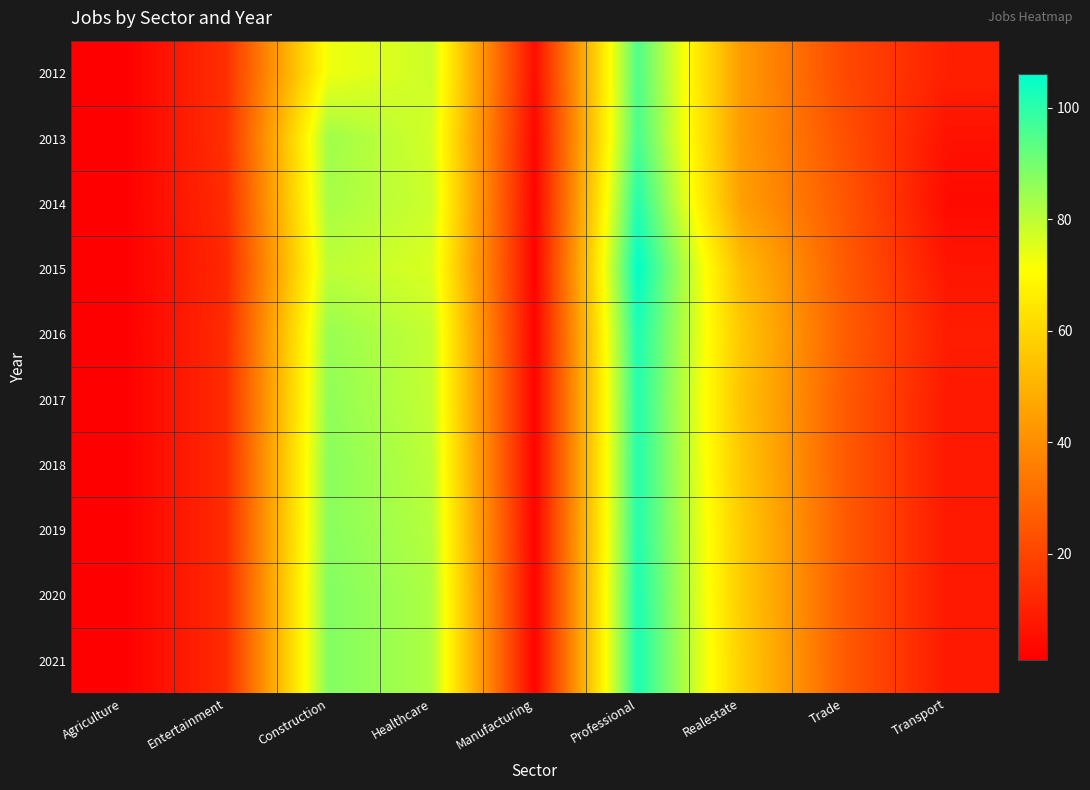

Reading left to right, extract all data points from this chart.

2012: Agriculture=1	Entertainment=14	Construction=73	Healthcare=78	Manufacturing=5	Professional=95	Realestate=44	Trade=21	Transport=10
2013: Agriculture=1	Entertainment=14	Construction=84	Healthcare=77	Manufacturing=3	Professional=96	Realestate=44	Trade=23	Transport=6
2014: Agriculture=1	Entertainment=13	Construction=83	Healthcare=78	Manufacturing=2	Professional=101	Realestate=45	Trade=25	Transport=4
2015: Agriculture=1	Entertainment=12	Construction=80	Healthcare=76	Manufacturing=2	Professional=106	Realestate=53	Trade=26	Transport=7
2016: Agriculture=1	Entertainment=13	Construction=85	Healthcare=79	Manufacturing=2	Professional=102	Realestate=56	Trade=27	Transport=9
2017: Agriculture=1	Entertainment=13	Construction=86	Healthcare=79	Manufacturing=2	Professional=101	Realestate=55	Trade=26	Transport=8
2018: Agriculture=1	Entertainment=13	Construction=87	Healthcare=80	Manufacturing=2	Professional=101	Realestate=56	Trade=26	Transport=8
2019: Agriculture=1	Entertainment=13	Construction=87	Healthcare=81	Manufacturing=2	Professional=101	Realestate=57	Trade=26	Transport=8
2020: Agriculture=1	Entertainment=13	Construction=88	Healthcare=82	Manufacturing=2	Professional=102	Realestate=57	Trade=26	Transport=8
2021: Agriculture=1	Entertainment=13	Construction=88	Healthcare=82	Manufacturing=2	Professional=102	Realestate=58	Trade=26	Transport=8